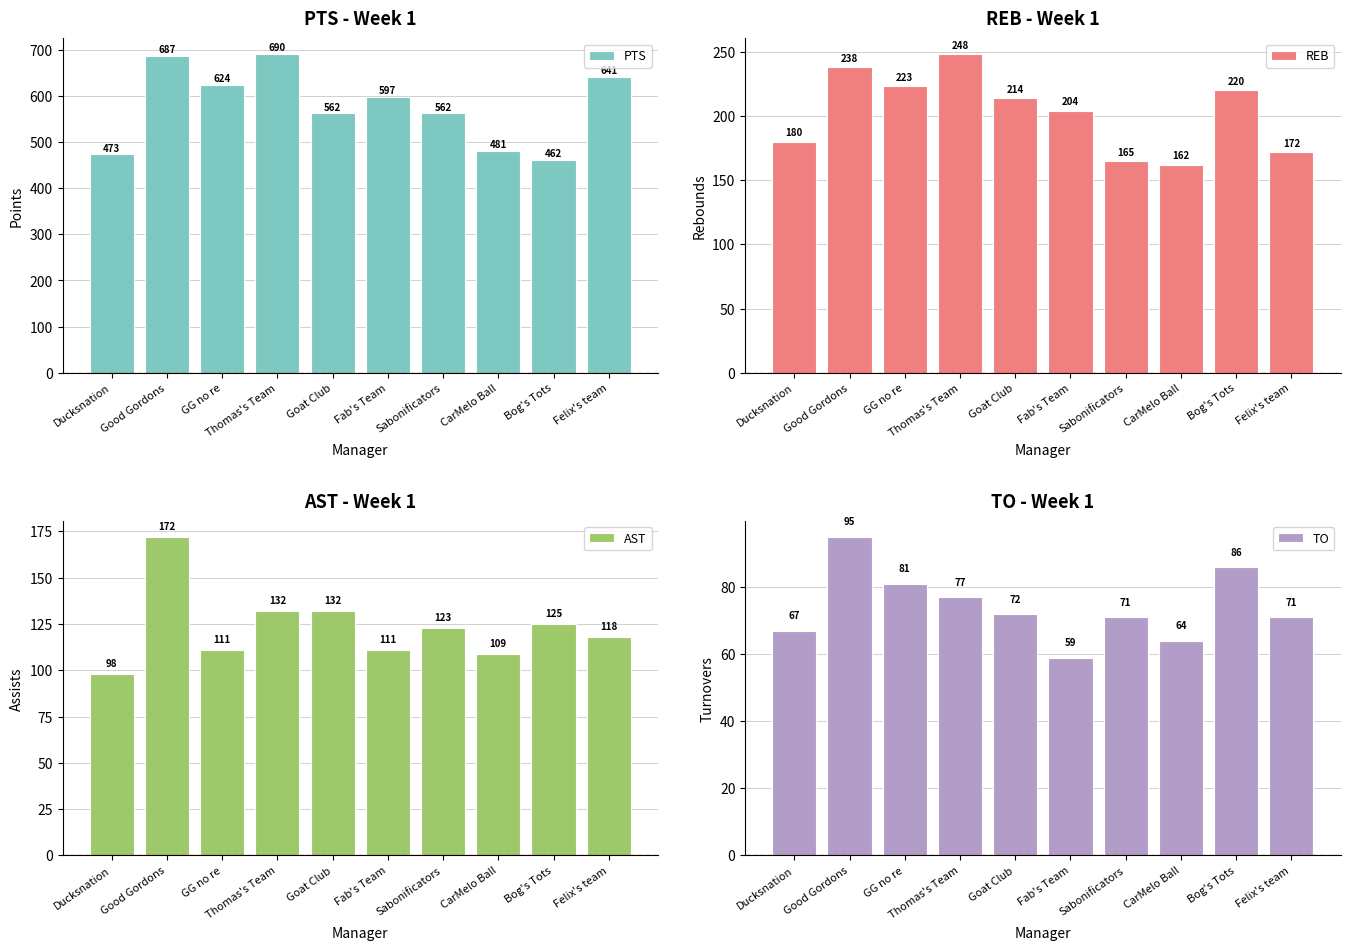

Which series changed the most between Goat Club and Felix's team?

PTS